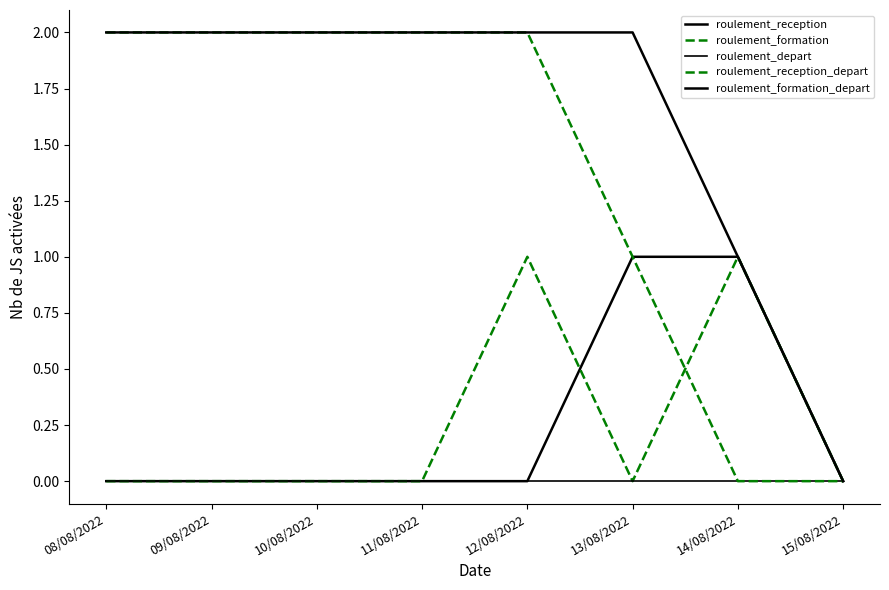

What is the sum of the roulement_formation_depart values at 12/08/2022 and 14/08/2022?

3